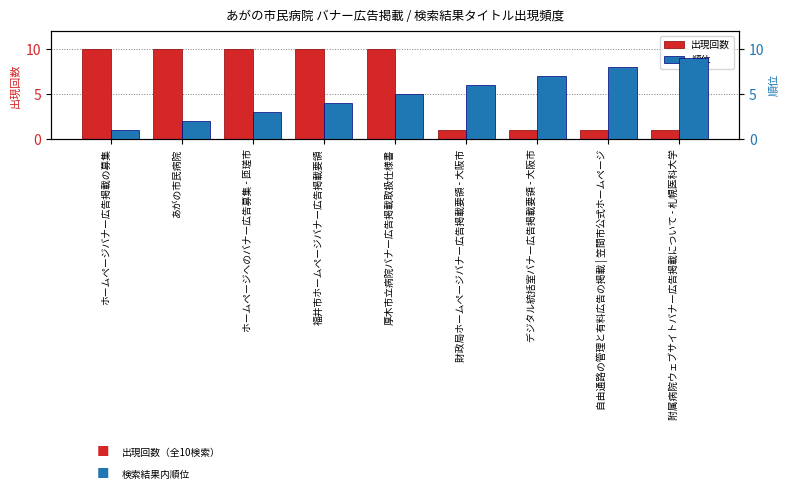

Is the value of 順位 at 附属病院ウェブサイトバナー広告掲載について - 札幌医科大学 greater than the value of 出現回数 at 財政局ホームページバナー広告掲載要領 - 大阪市?

Yes